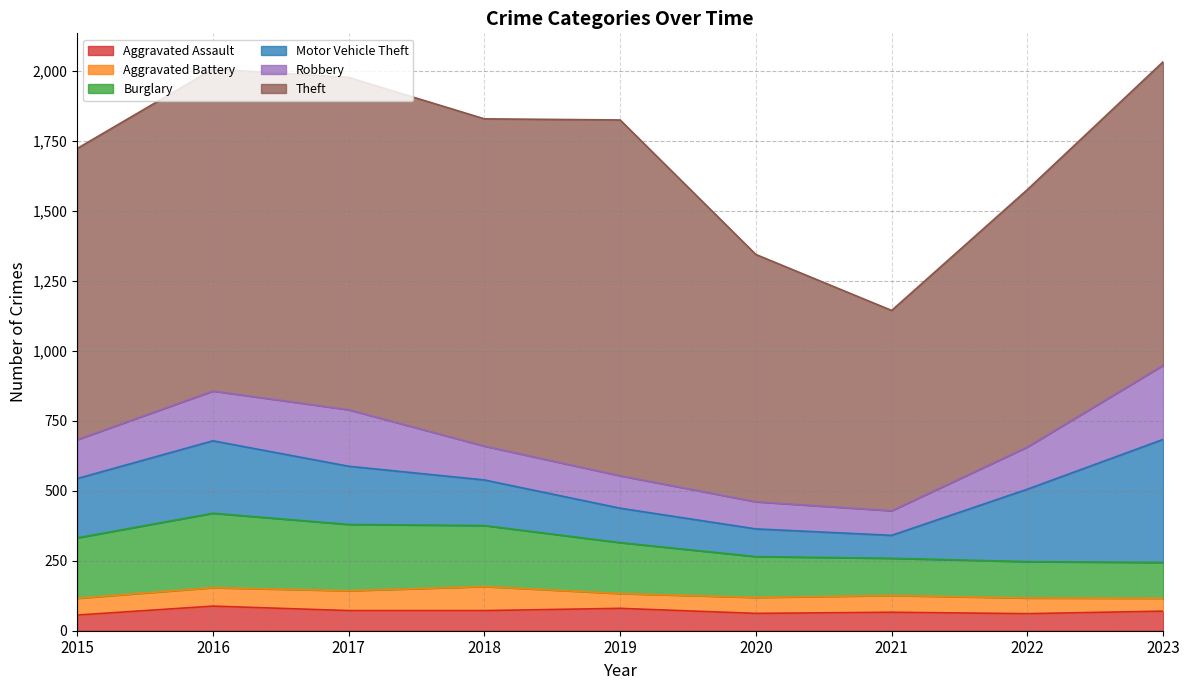

Which series has the widest spread of values?

Theft